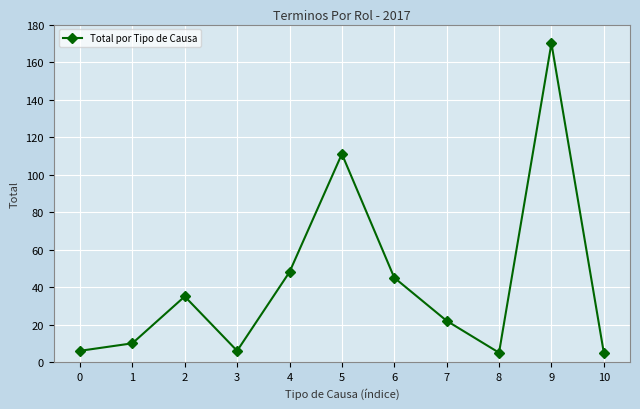

What is the change in value from 0 to 8?

-1